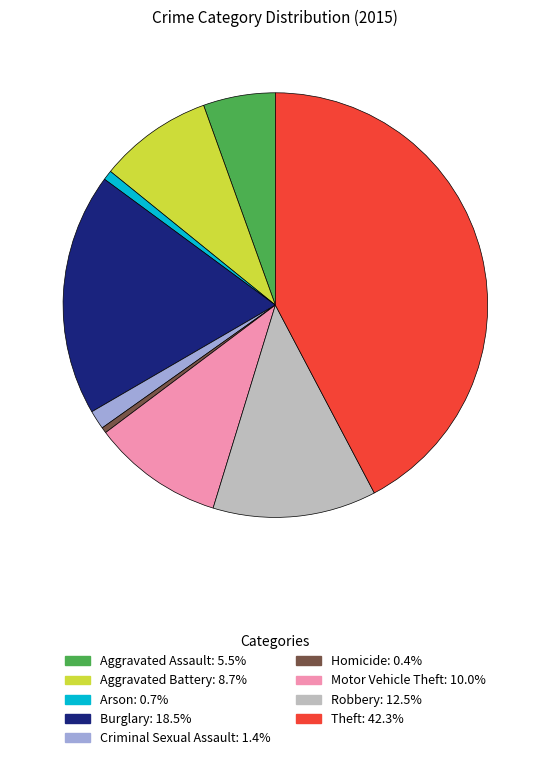

Count the number of slices in the pie.

9